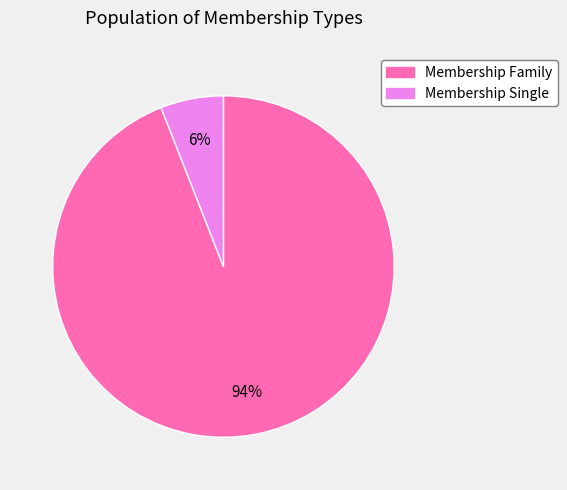

Does any single category account for the majority?

Yes